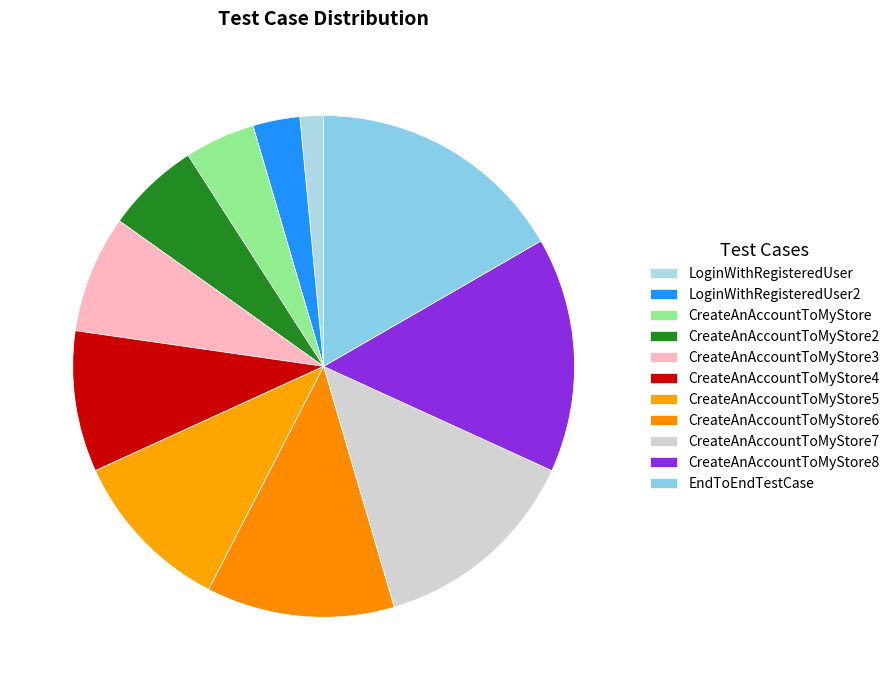

To the nearest percent, what portion does CreateAnAccountToMyStore4 represent?

9%